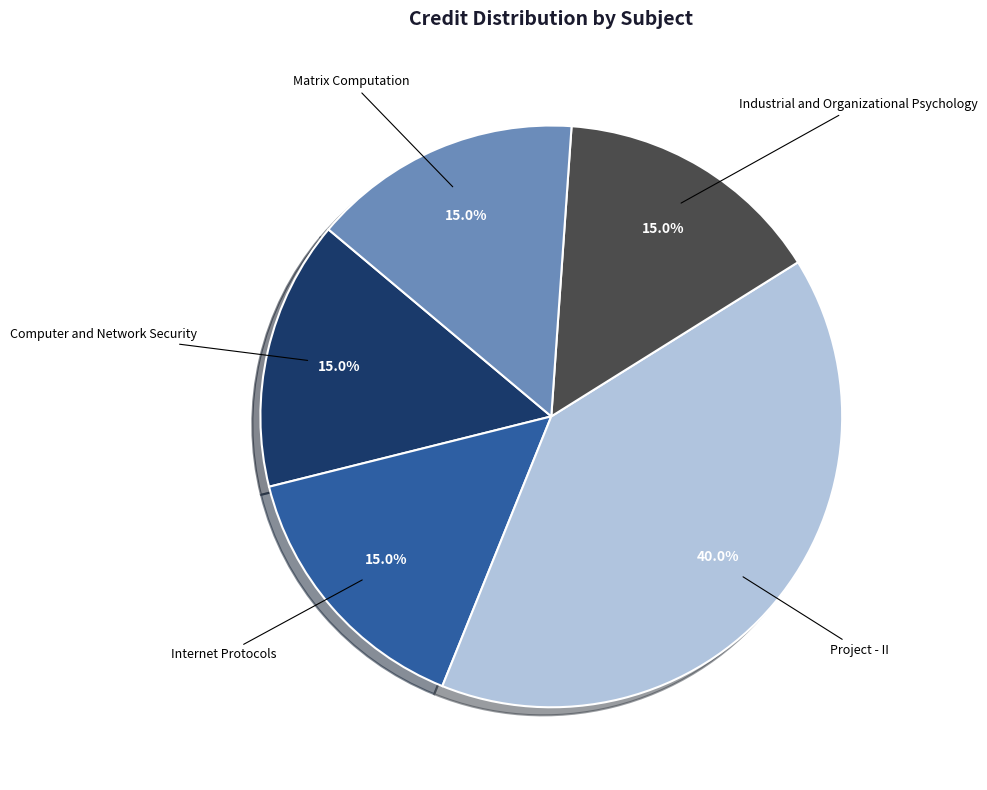

What is the ratio of the value at Project - II to the value at Computer and Network Security?

2.7